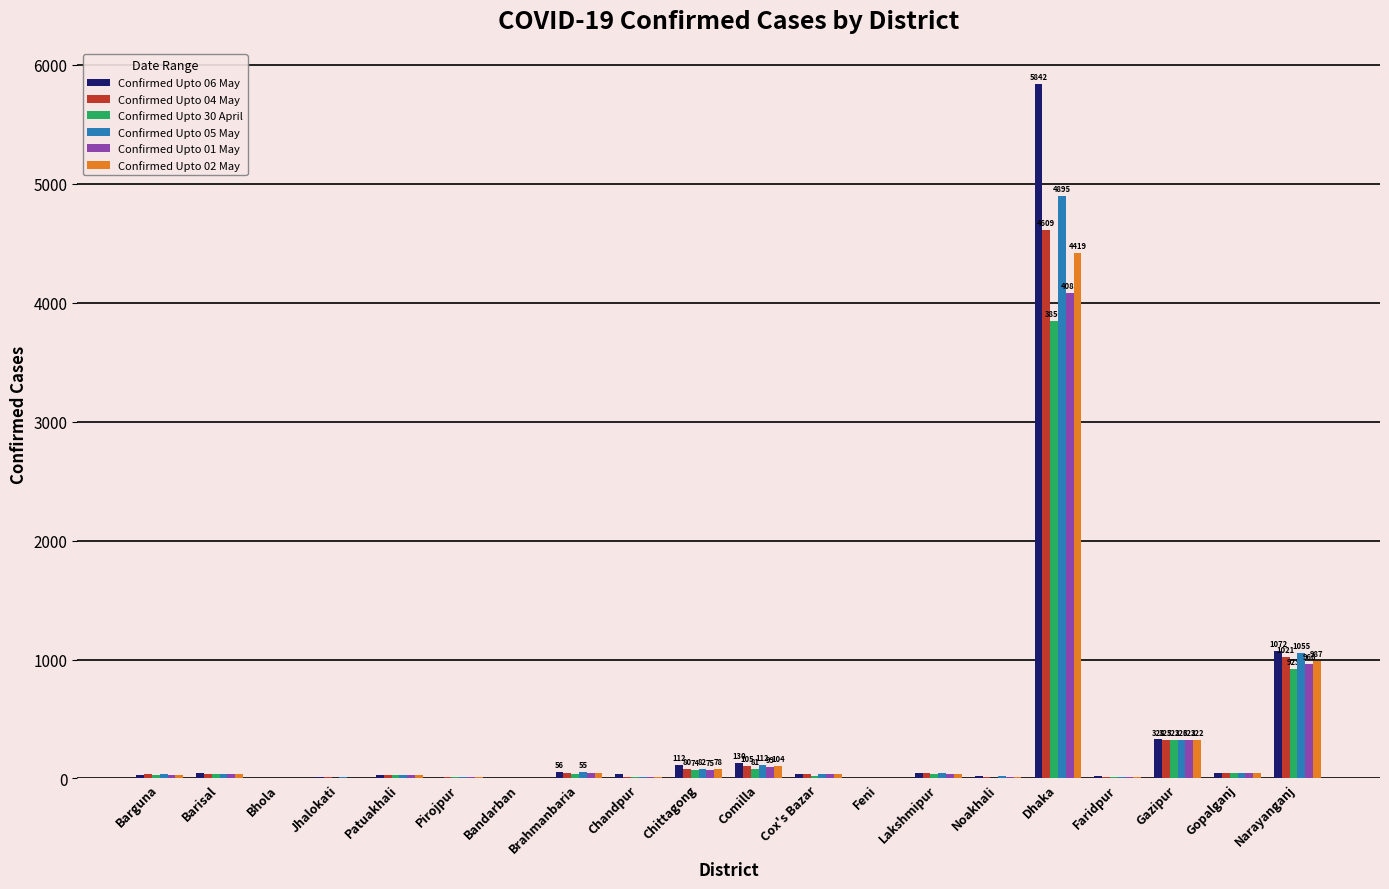

What value does the Confirmed Upto 04 May series have at Chandpur?

15